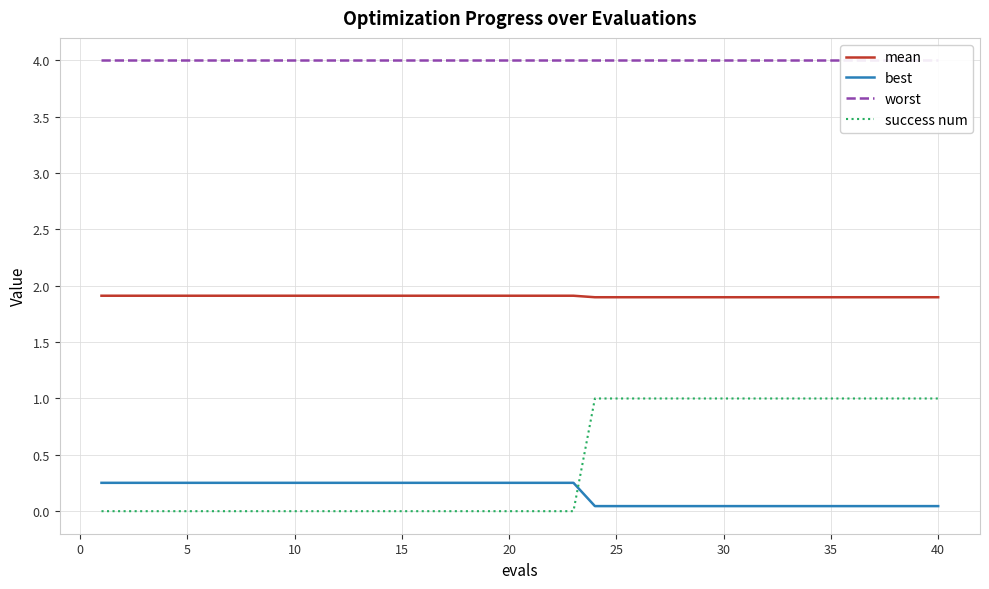

What is the sum of all mean values?

76.3